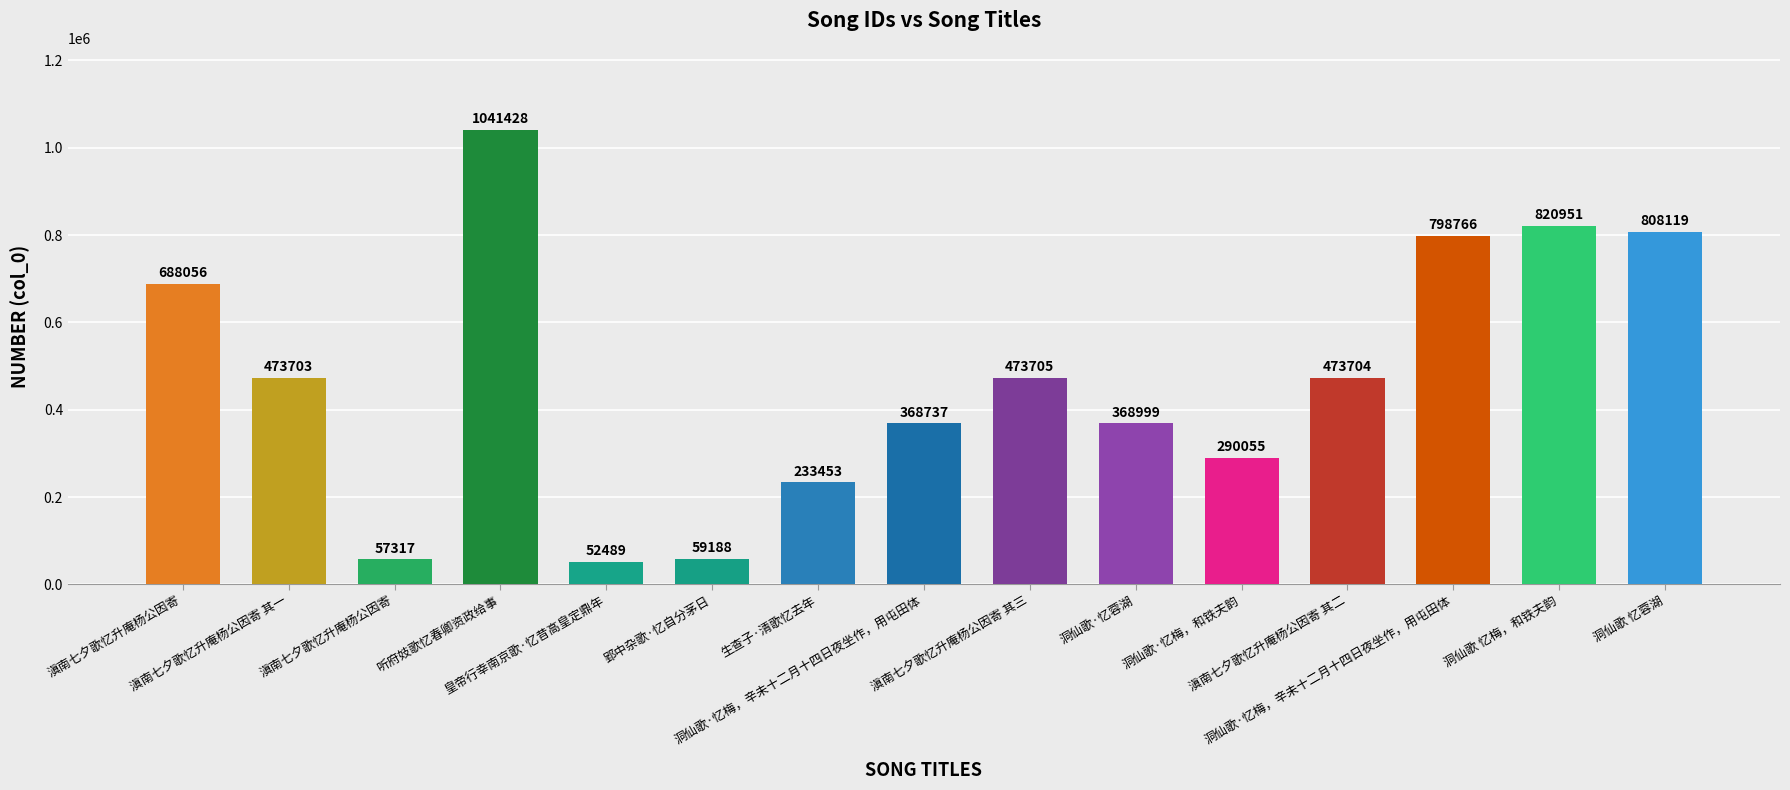

How many data points does each series have?

15